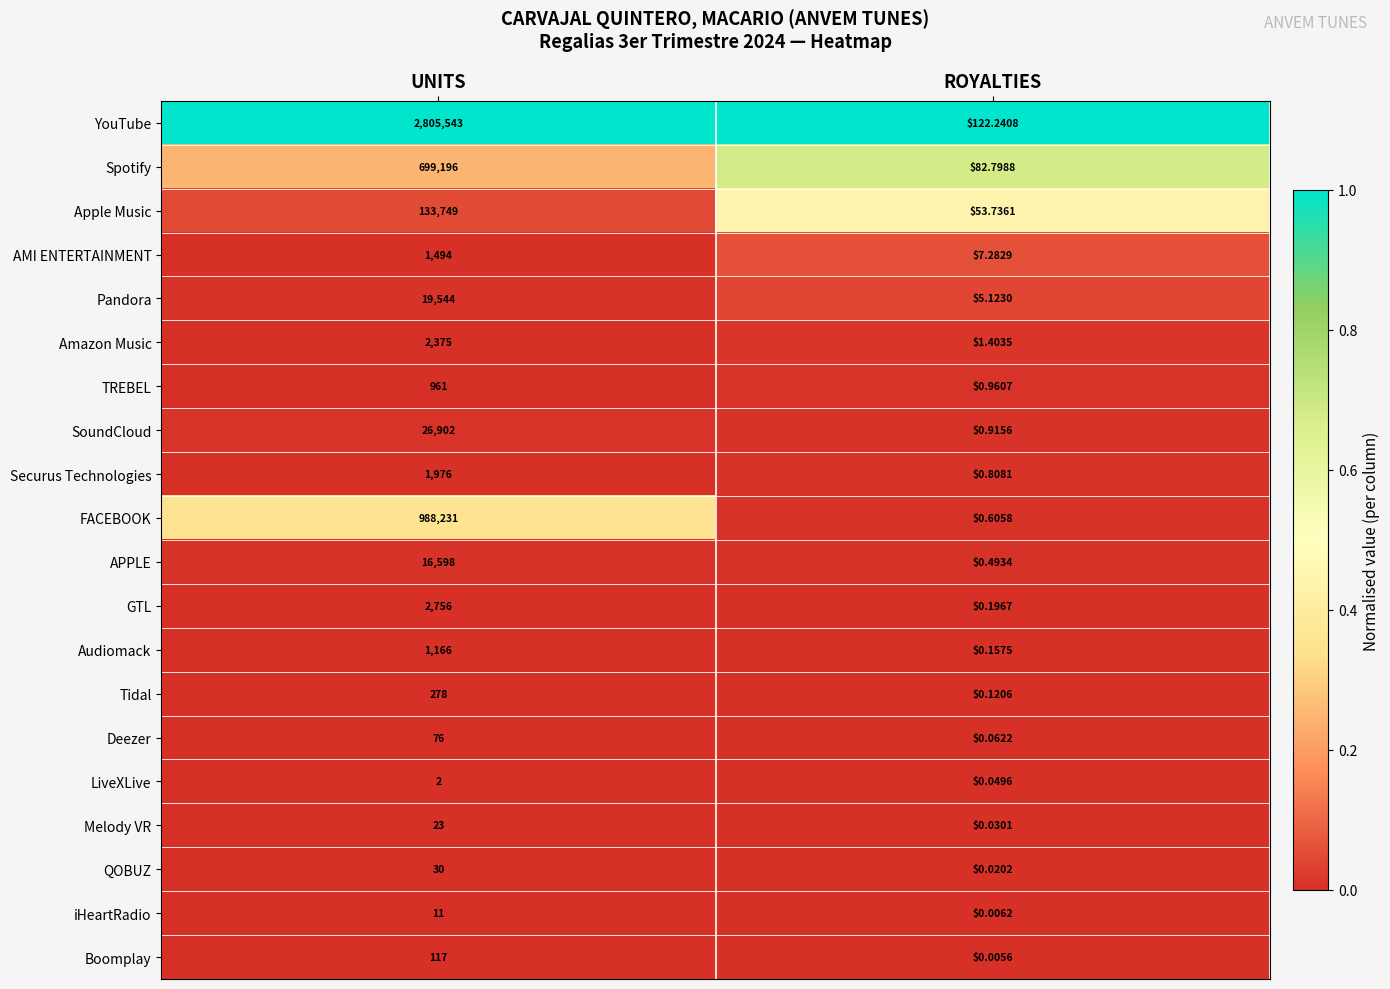

At which label does Deezer reach its peak?

UNITS